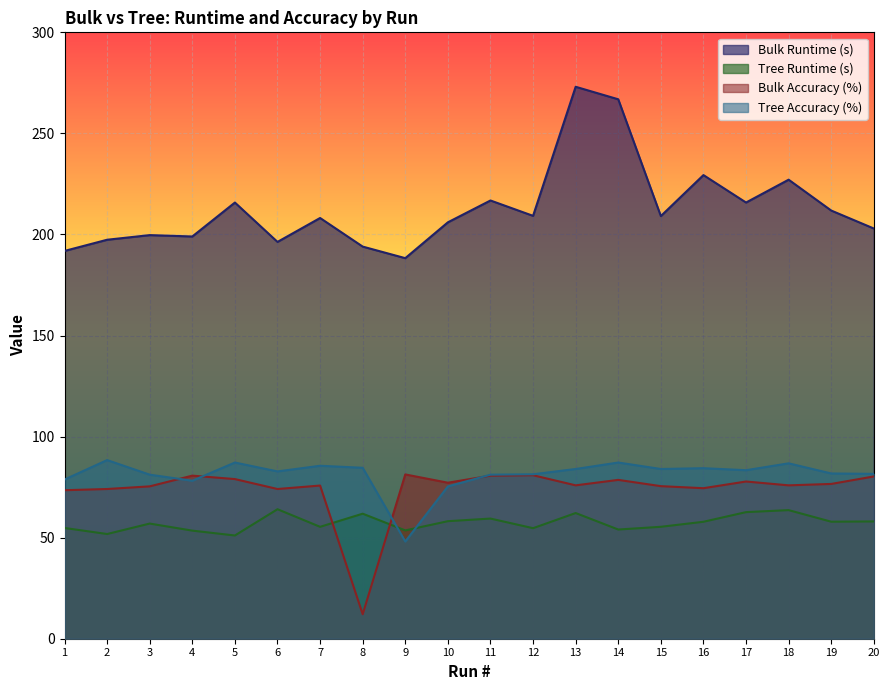

Which category has the highest value in the Tree Accuracy (%) series?

2